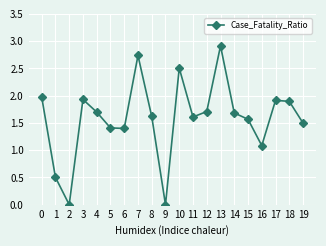

True or false: the data has more than 2 interior local peaks.

True